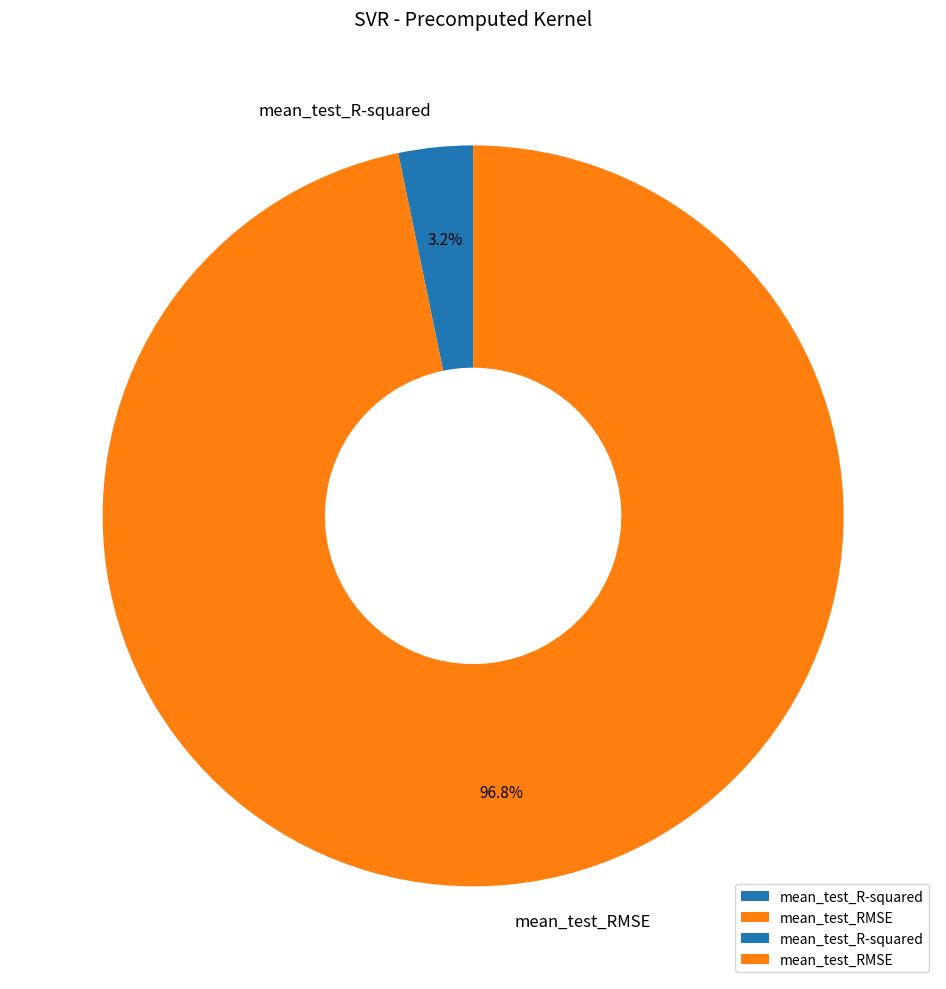

To the nearest percent, what is the difference between the mean_test_R-squared and mean_test_RMSE slice percentages?

94%